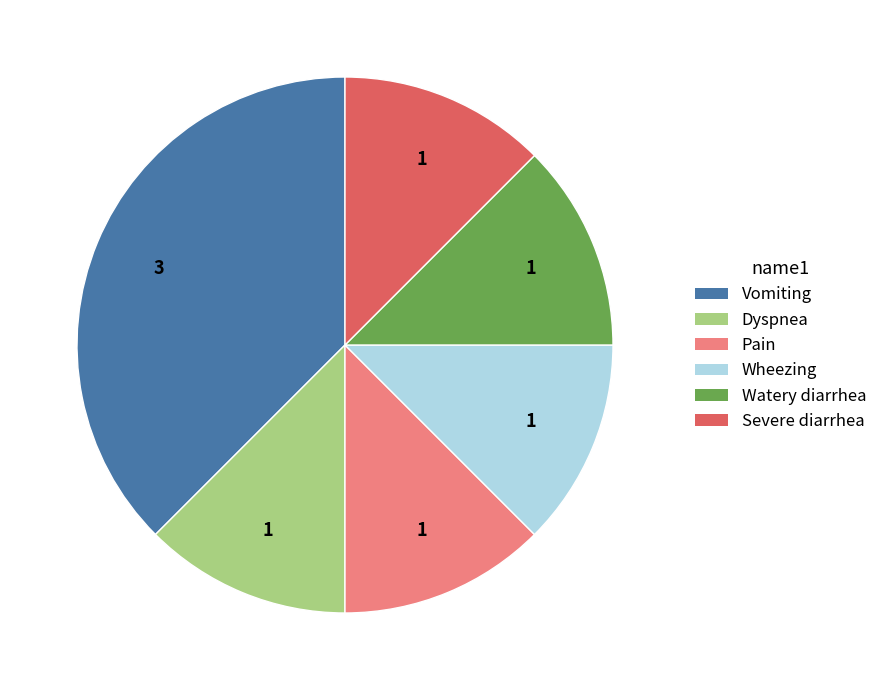

Does Watery diarrhea account for over 50% of the chart?

No